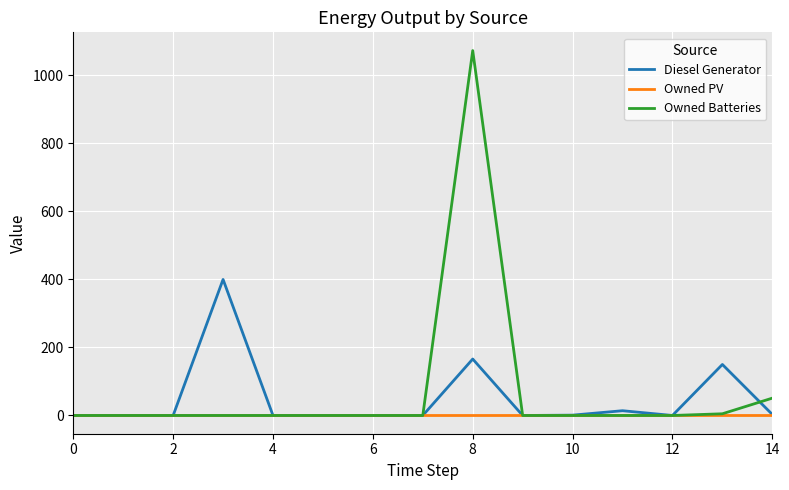

List the series in order of their overall mean, highest first.

Owned Batteries, Diesel Generator, Owned PV